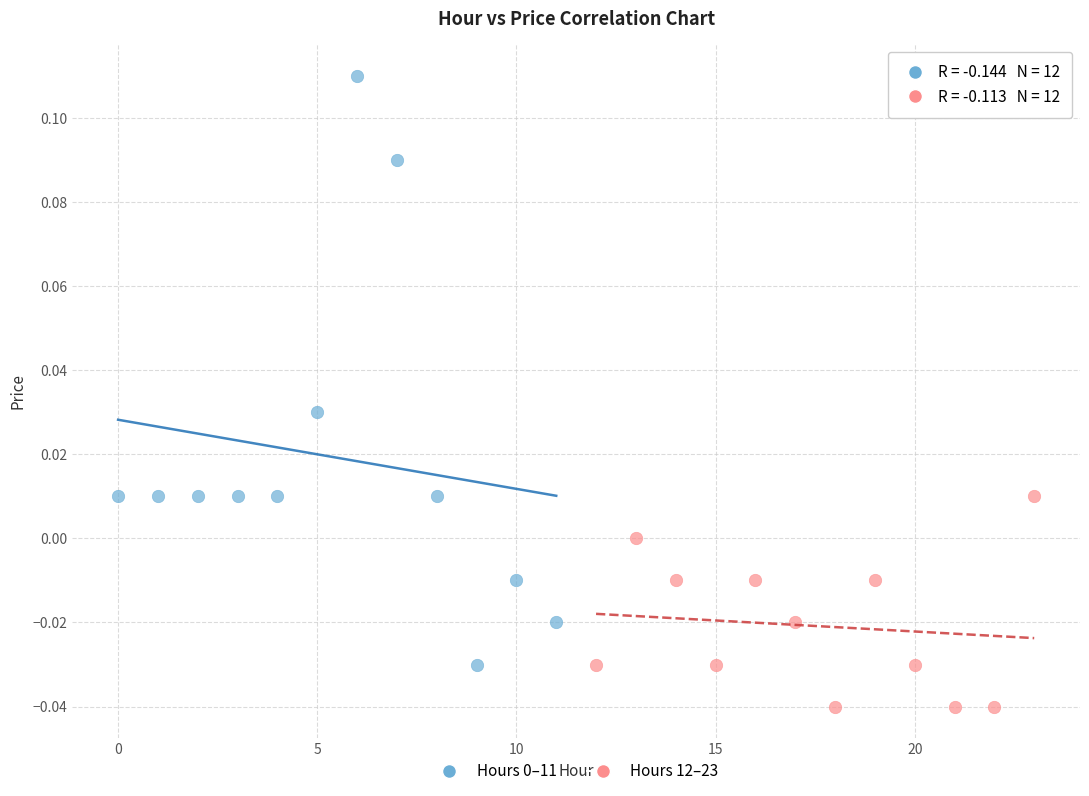

Which series contains the lowest Y value?

Hours 12–23